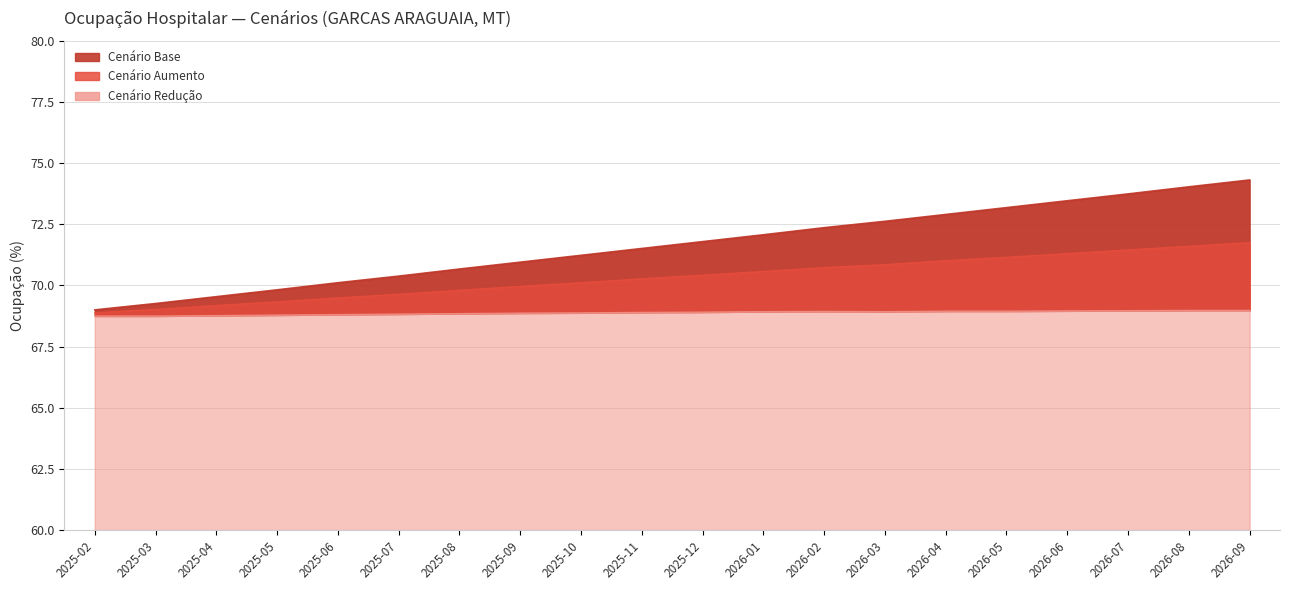

At which category is the sum across all series the highest?

2026-09